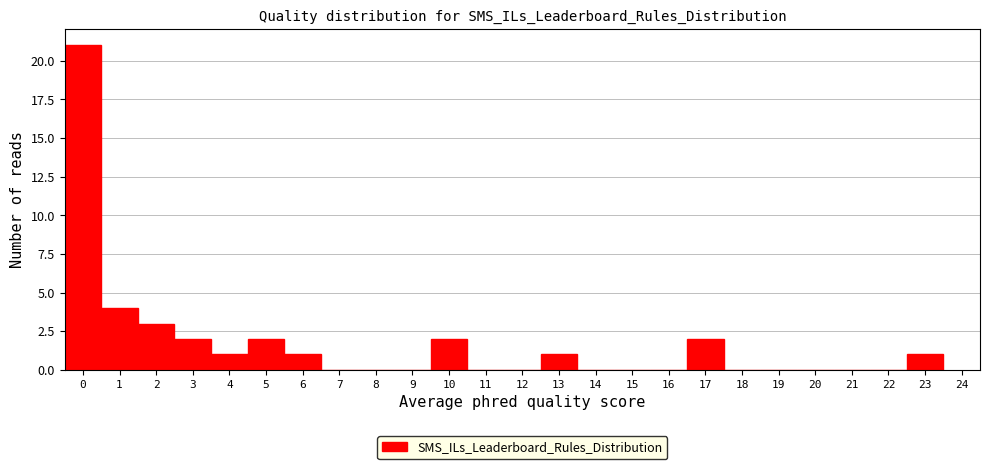

Over which range of the x-axis is the bar tallest?

-0.5 to 0.5